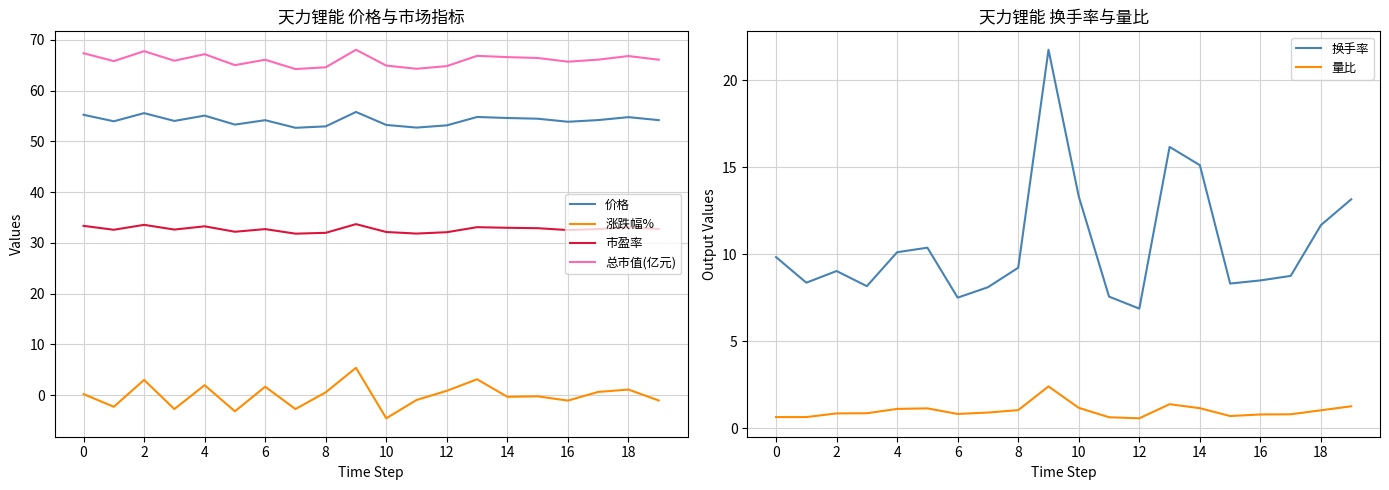

True or false: 量比 has a value of 0.8 at 16.

True